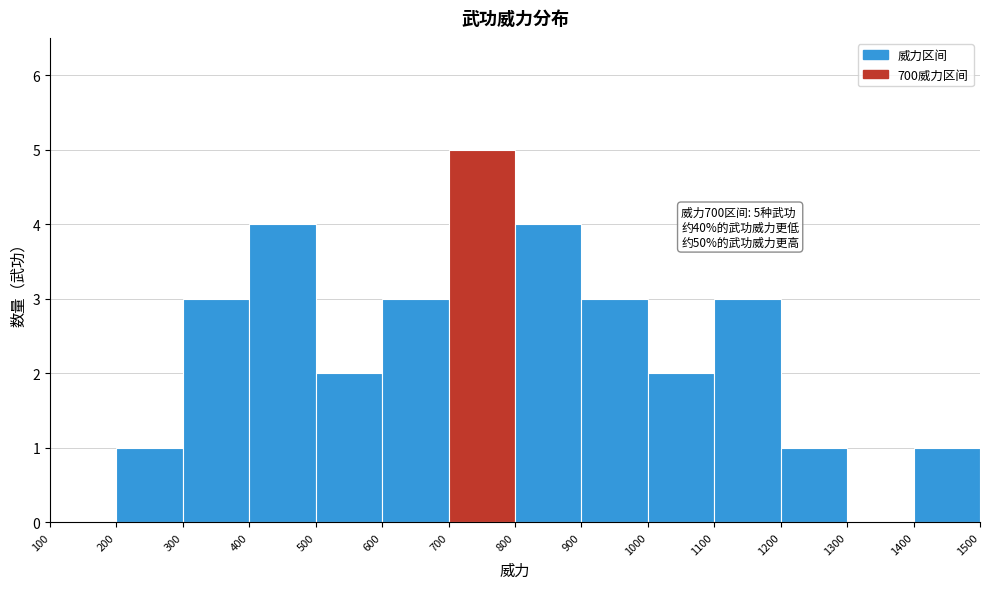

Which range on the x-axis has the tallest bar?

700 to 800